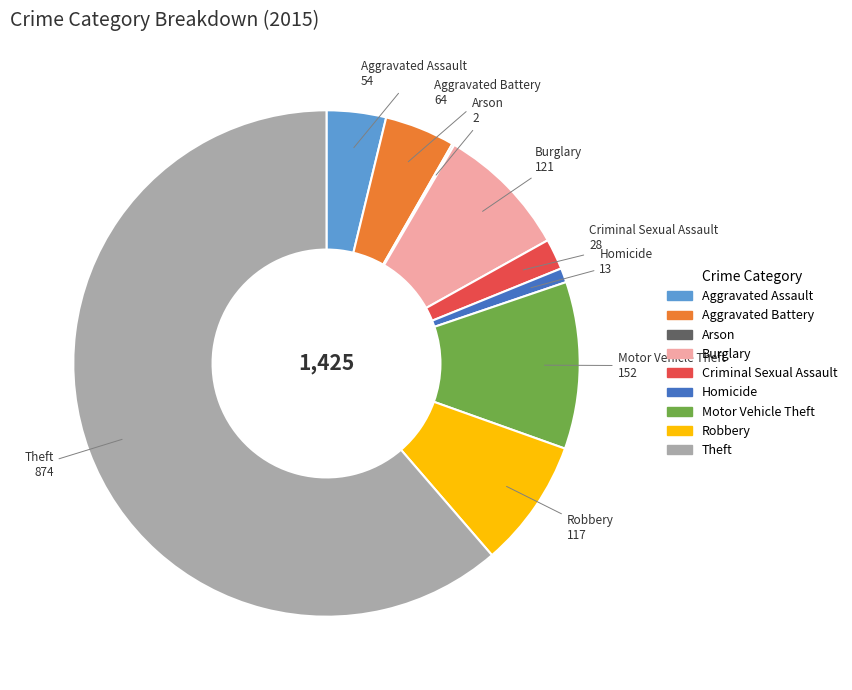

Which category has the biggest portion of the pie?

Theft